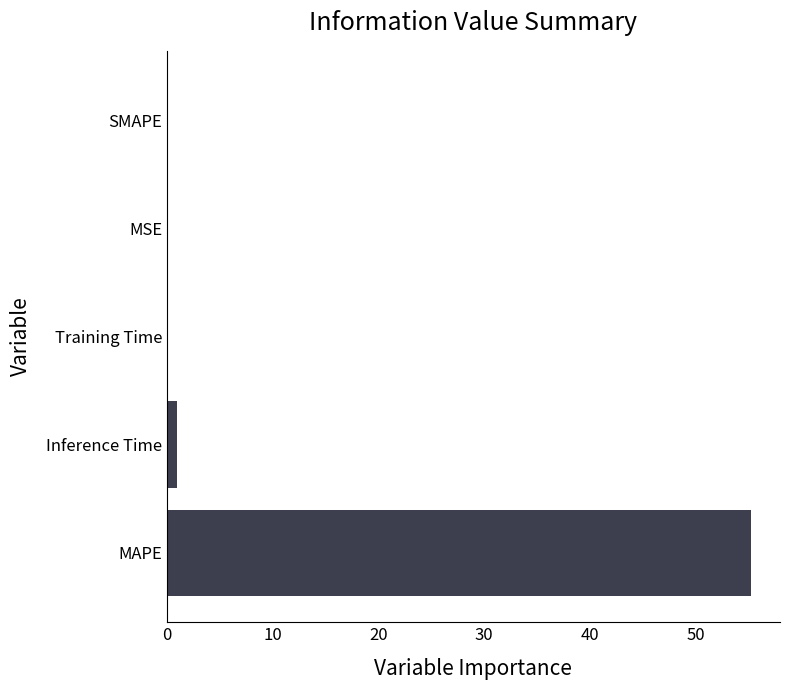

Between SMAPE and MAPE, which is larger?

MAPE